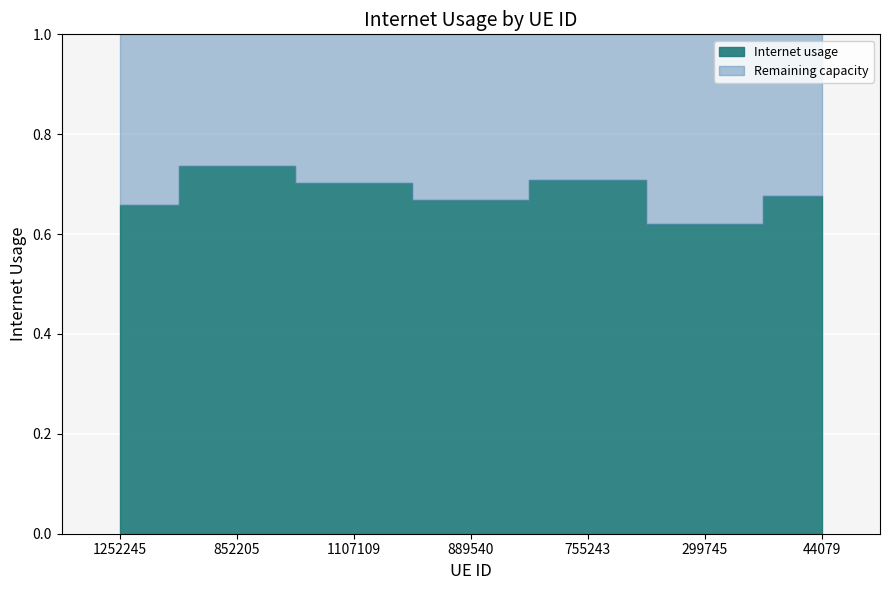

Where is the first local maximum?

852205